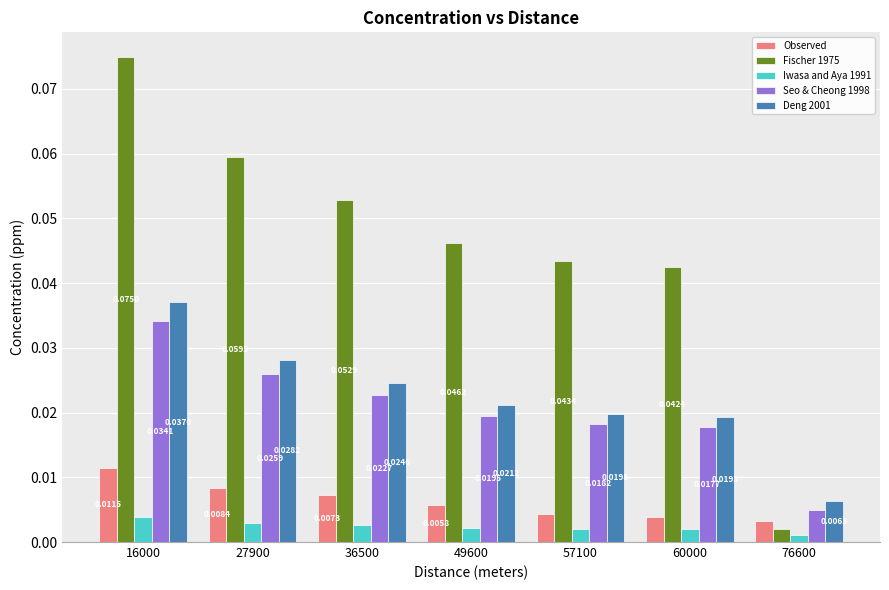

Which series changed the most between 16000 and 36500?

Fischer 1975